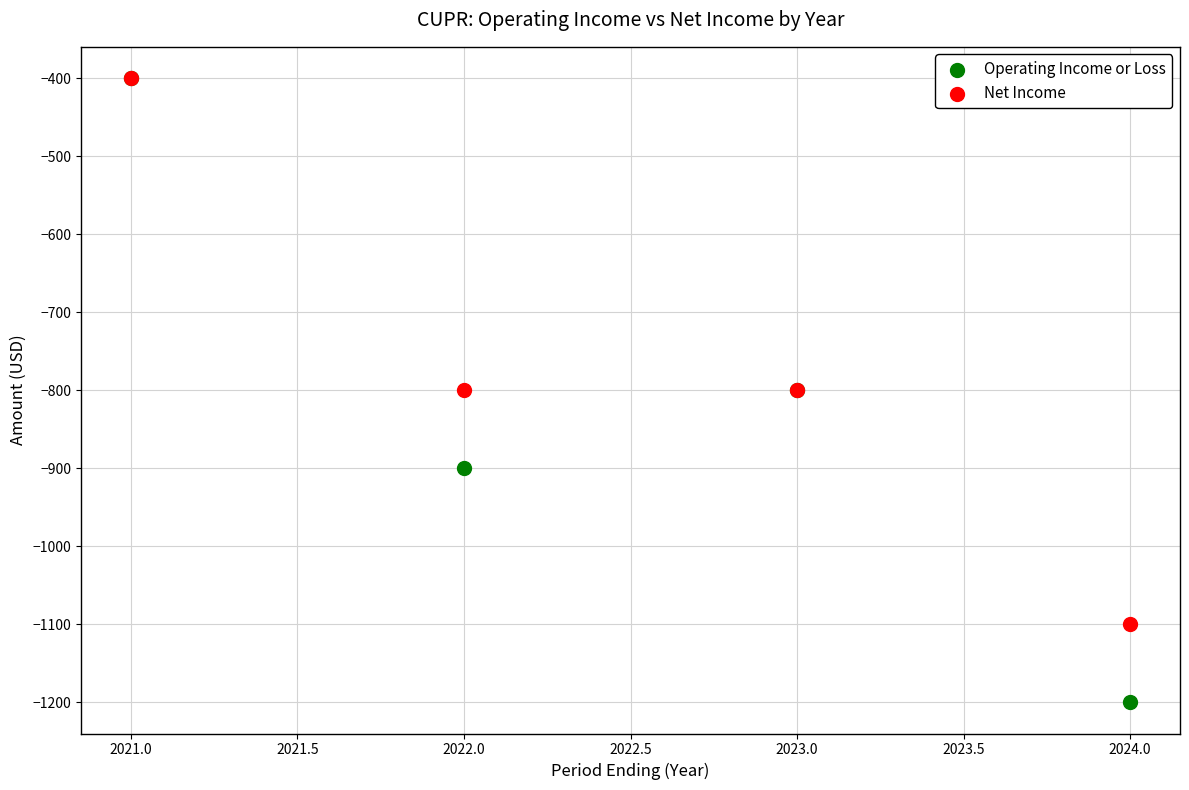

Which series reaches the minimum Y coordinate?

Operating Income or Loss